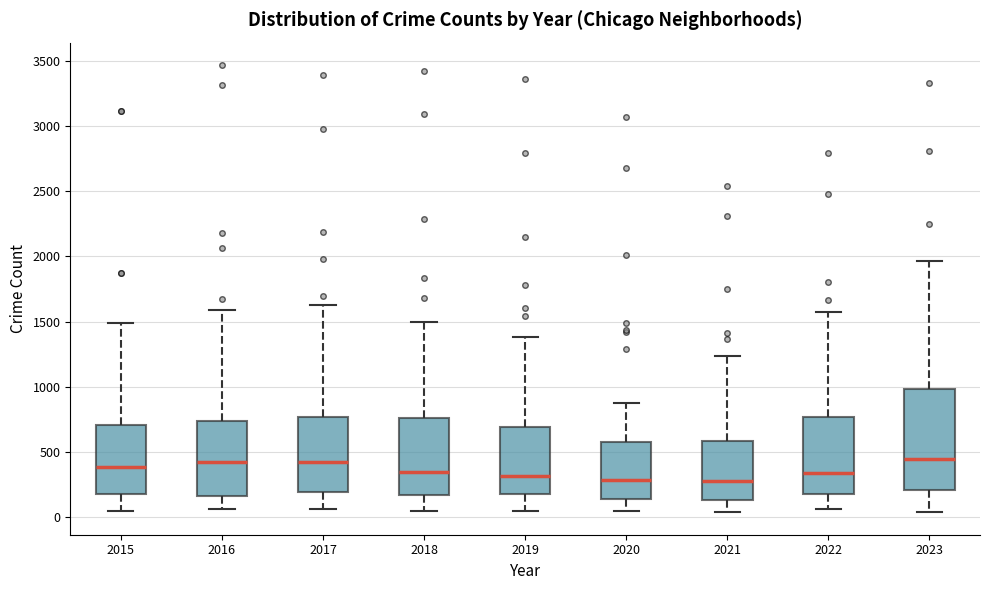

Reading left to right, transcribe this box plot: for each box, give where its median line is, the range the box spans, and where its two whiskers end, as read against the y-axis. The values are not printed on the chart, so give them approximately, as read against the axis.

2015: median 400, box 200 to 700, whiskers 50 to 1500
2016: median 400, box 150 to 750, whiskers 50 to 1600
2017: median 400, box 200 to 750, whiskers 50 to 1650
2018: median 350, box 150 to 750, whiskers 50 to 1500
2019: median 300, box 200 to 700, whiskers 50 to 1400
2020: median 300, box 150 to 550, whiskers 50 to 900
2021: median 300, box 150 to 600, whiskers 50 to 1250
2022: median 350, box 200 to 750, whiskers 50 to 1600
2023: median 450, box 200 to 1000, whiskers 50 to 1950